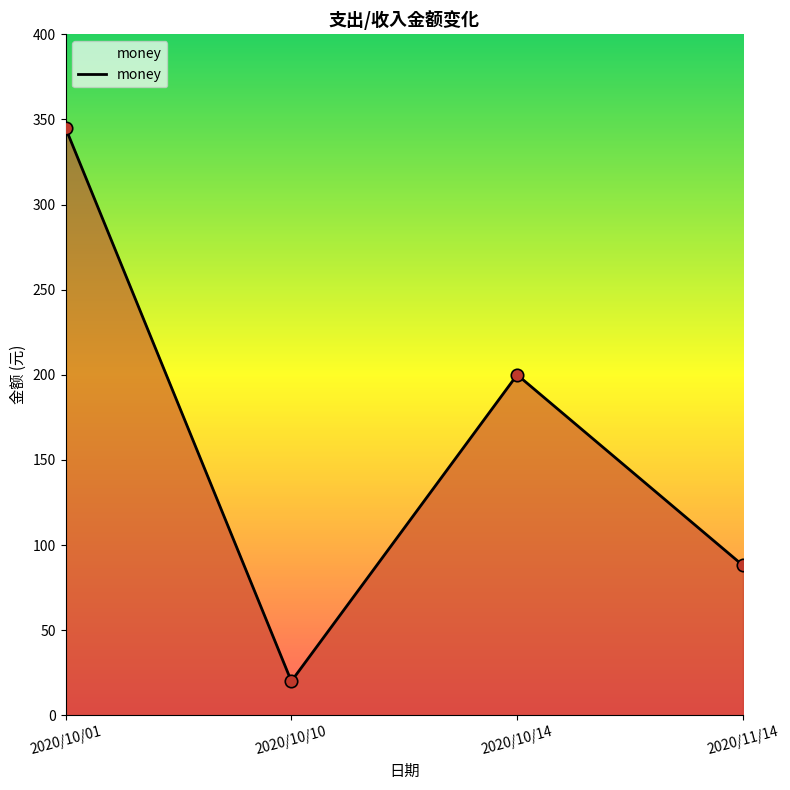

What is the change in value from 2020/10/01 to 2020/10/10?

-325